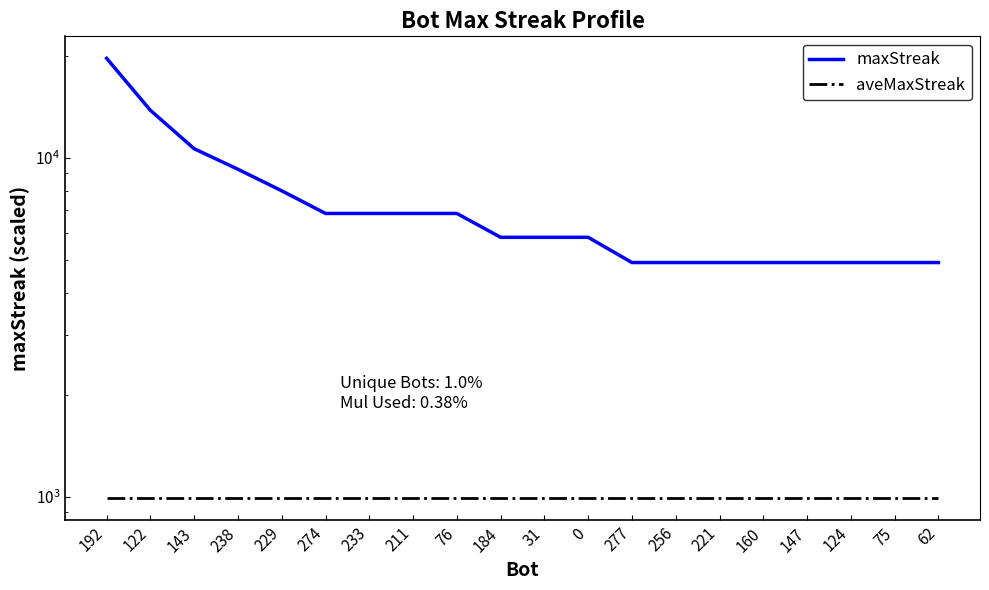

Reading right to left, what are all the values shown in this chart?

maxStreak: 62=4913.0	75=4913.0	124=4913.0	147=4913.0	160=4913.0	221=4913.0	256=4913.0	277=4913.0	0=5832.0	31=5832.0	184=5832.0	76=6859.0	211=6859.0	233=6859.0	274=6859.0	229=8000.0	238=9261.0	143=10648.0	122=13824.0	192=19683.0
aveMaxStreak: 62=988.7	75=988.7	124=988.7	147=988.7	160=988.7	221=988.7	256=988.7	277=988.7	0=988.7	31=988.7	184=988.7	76=988.7	211=988.7	233=988.7	274=988.7	229=988.7	238=988.7	143=988.7	122=988.7	192=988.7